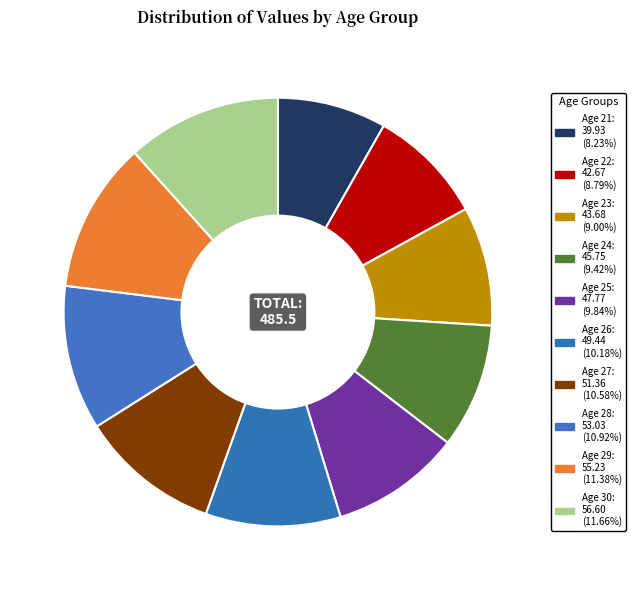

How many slices are in this pie chart?

10